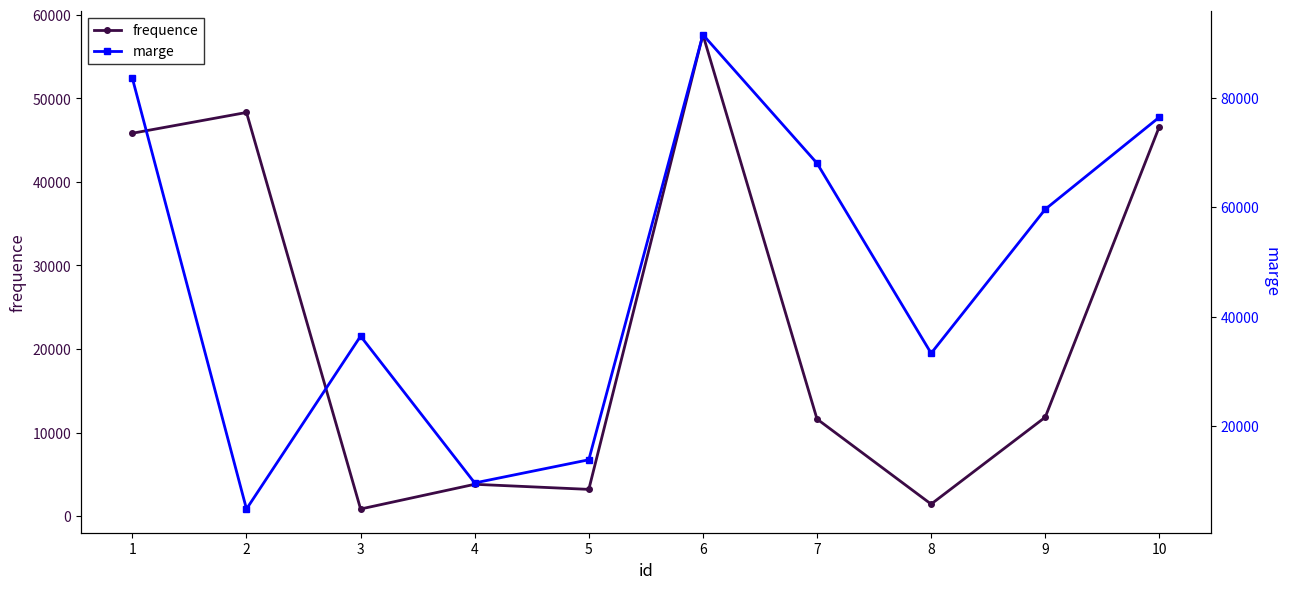

What is the average value of the marge series?

47711